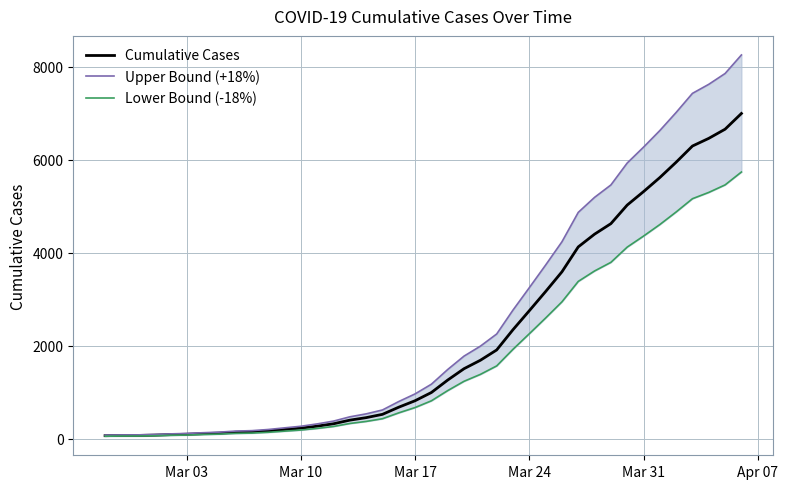

What is the highest value of the Cumulative Cases series?

6995